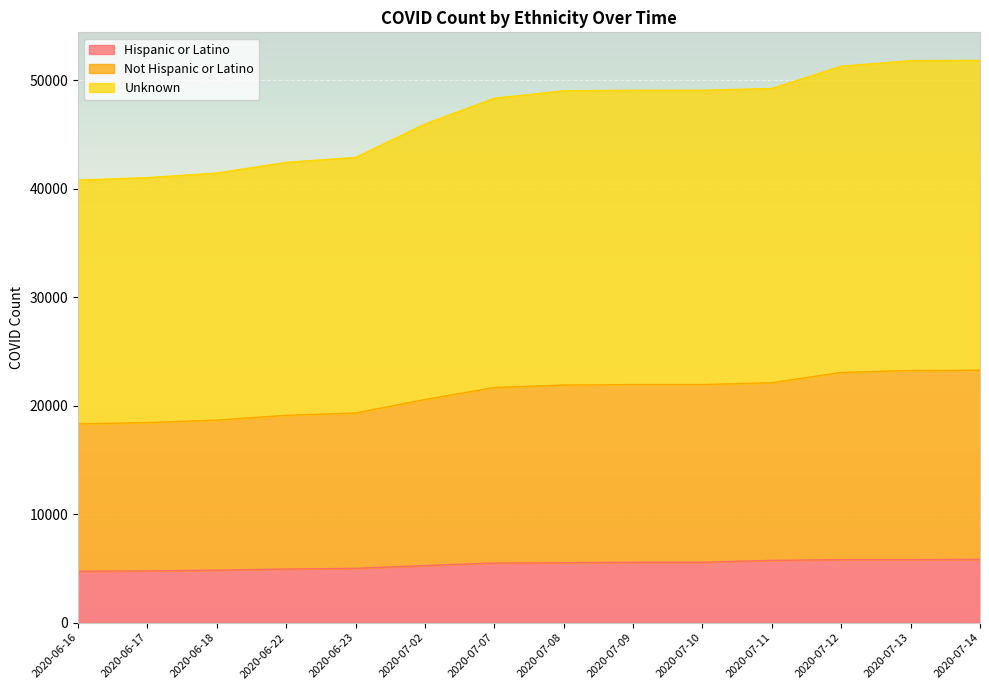

At 2020-07-07, list the series in order from smallest to largest.

Hispanic or Latino, Not Hispanic or Latino, Unknown